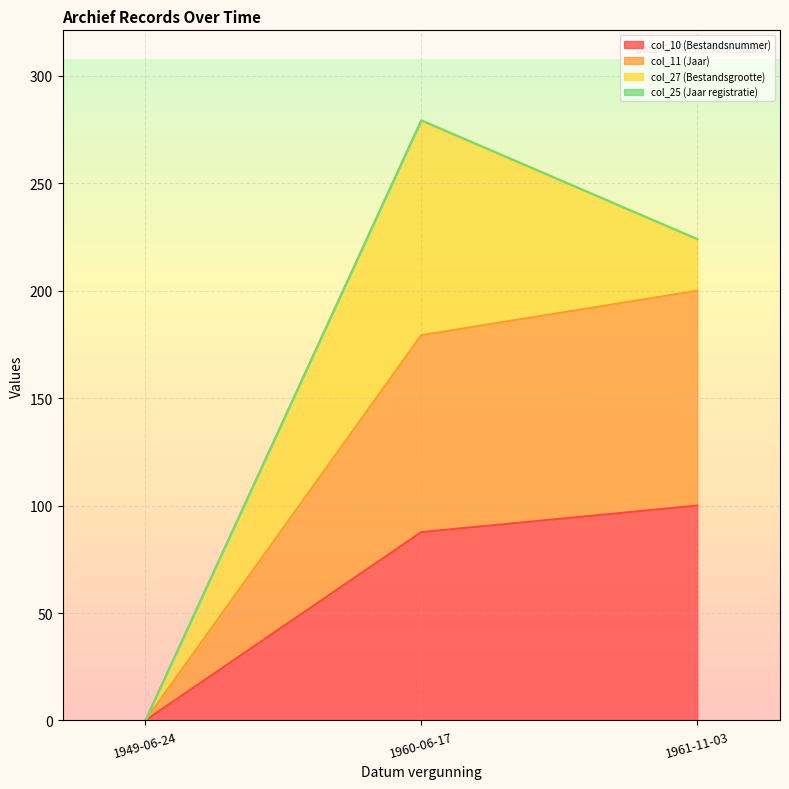

Which series has the widest spread of values?

col_11 (Jaar)